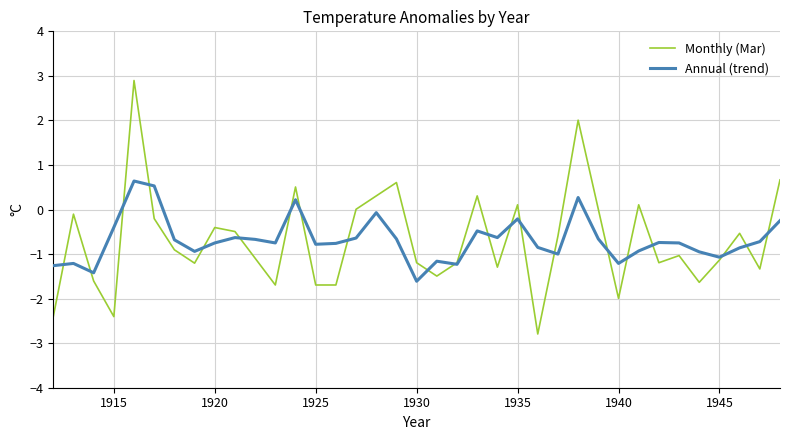

Which series has the widest spread of values?

Monthly (Mar)